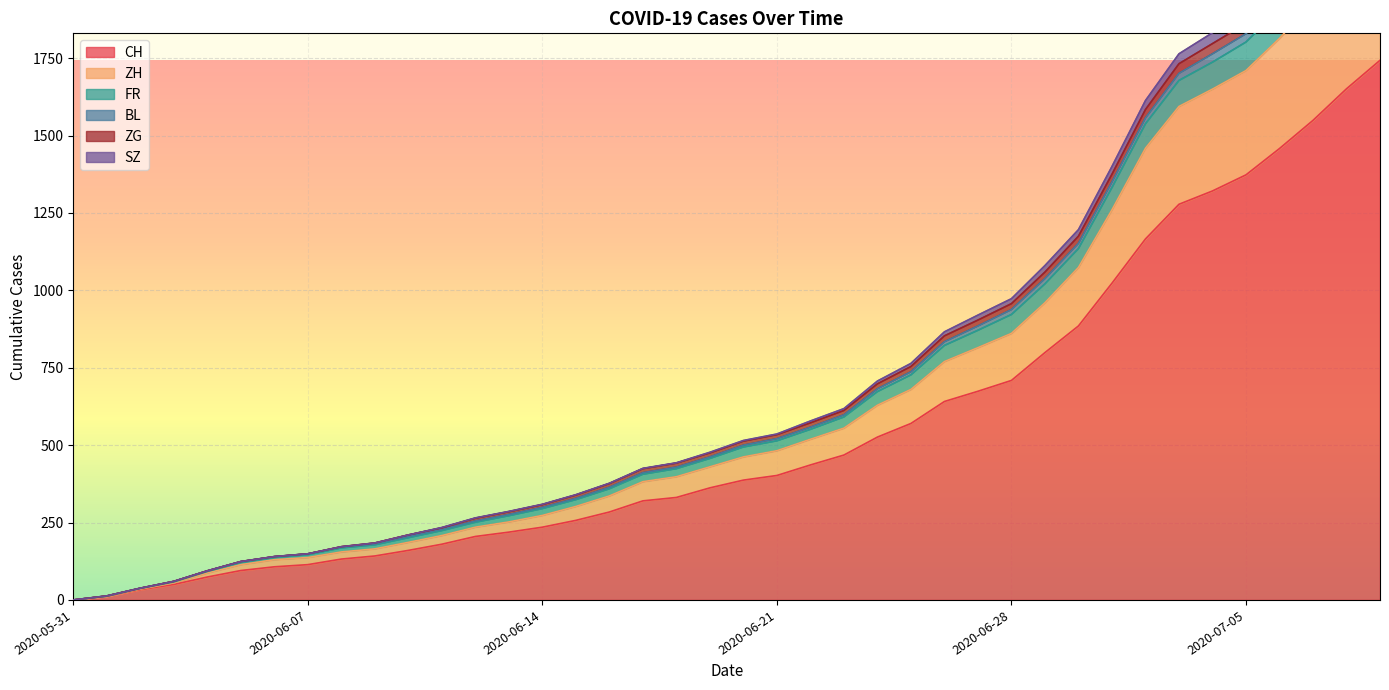

What position from the right is 2020-07-07?

3